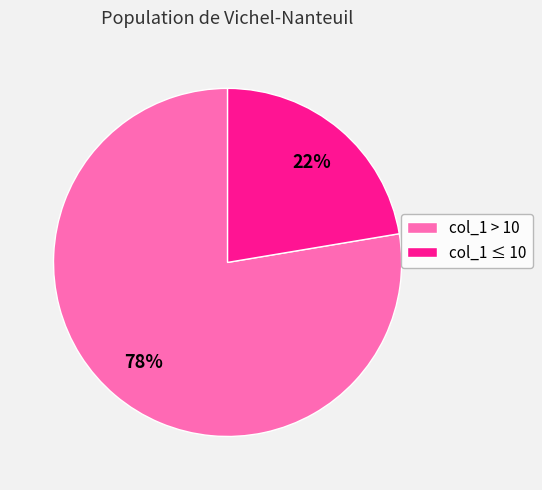

How many segments does this pie chart have?

2